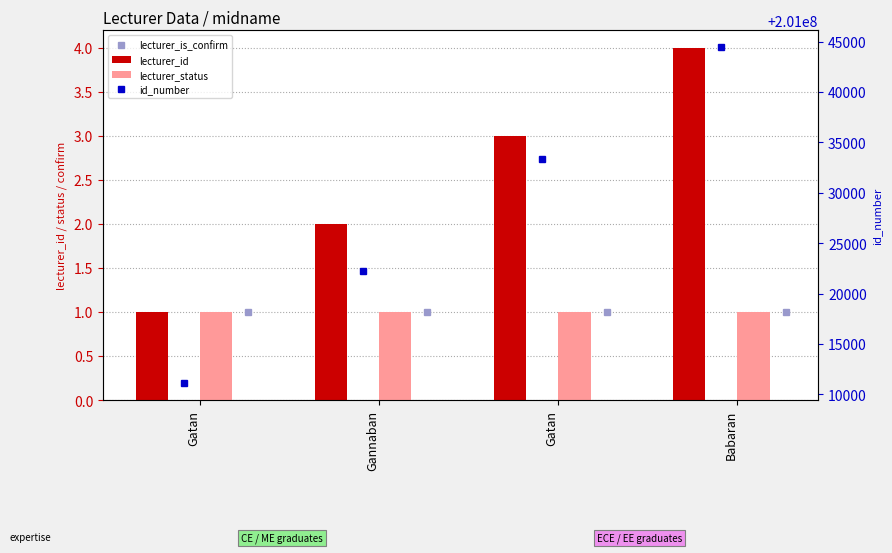

Which series has the largest total across all categories?

id_number